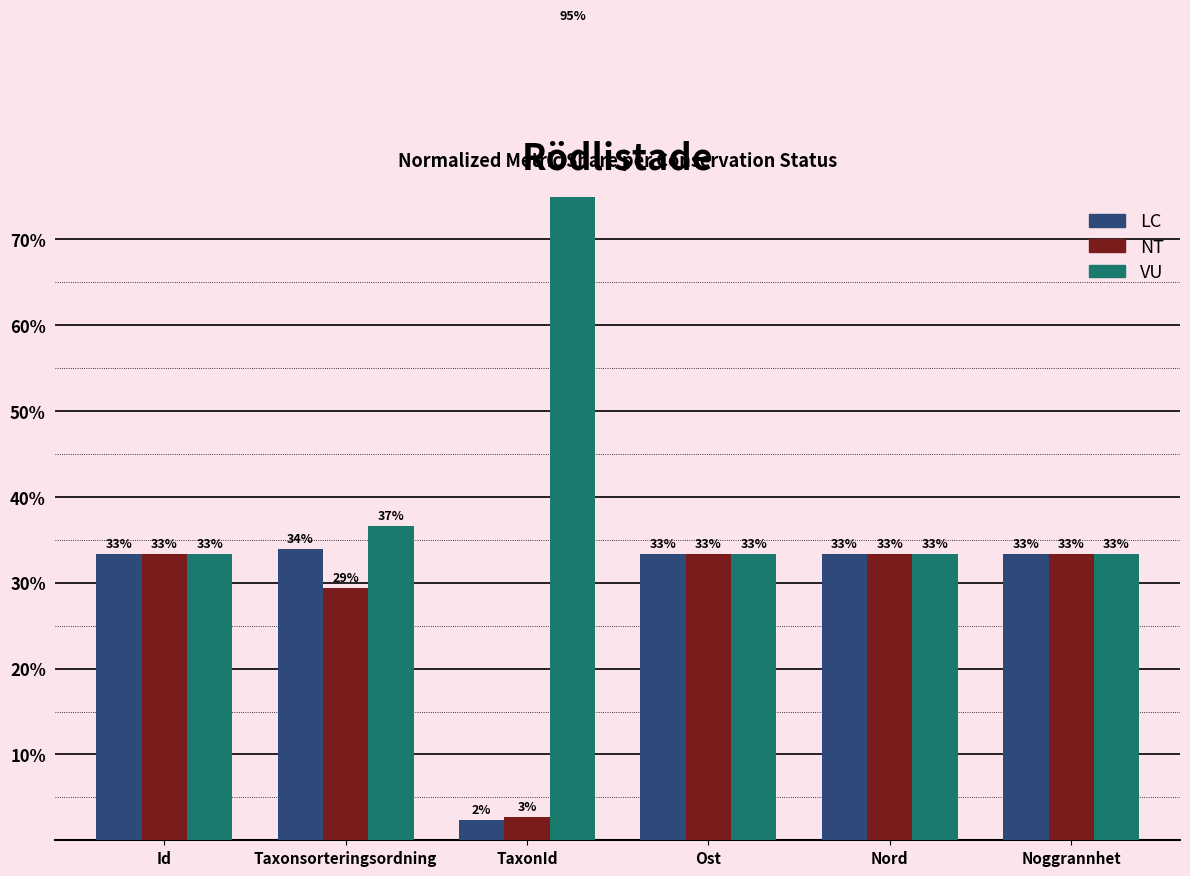

What is the difference between the highest and lowest values at Taxonsorteringsordning?

7.3